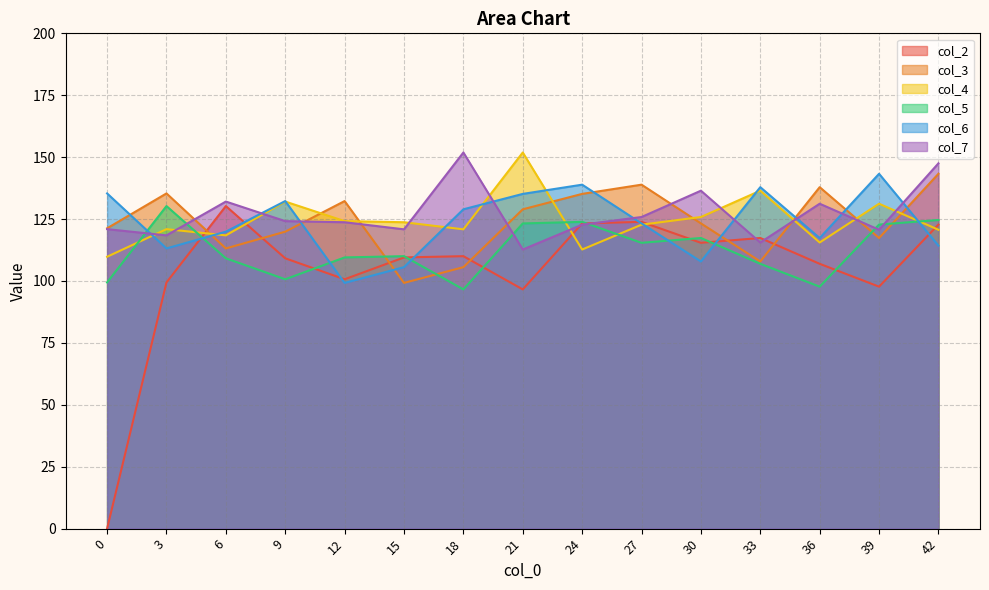

Does the chart display data point markers on the line(s)?

No